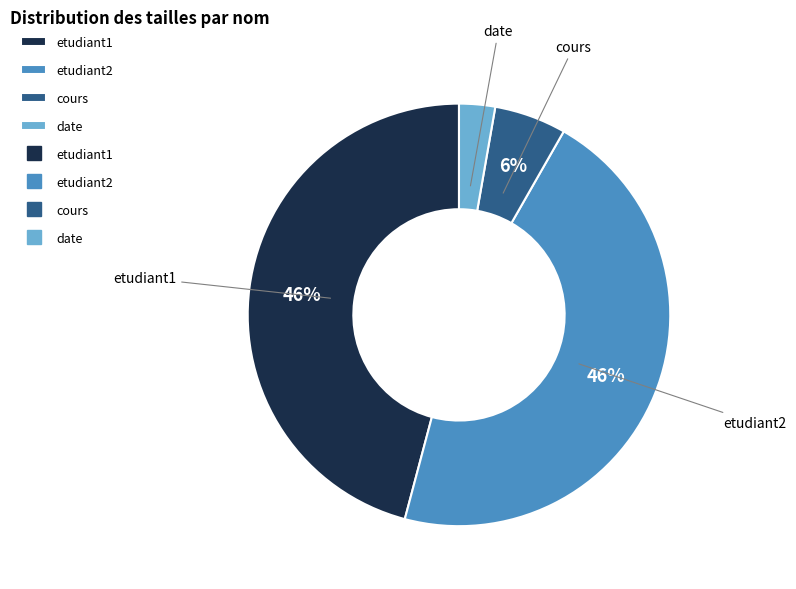

Is it true that cours is 12% of the pie?

False